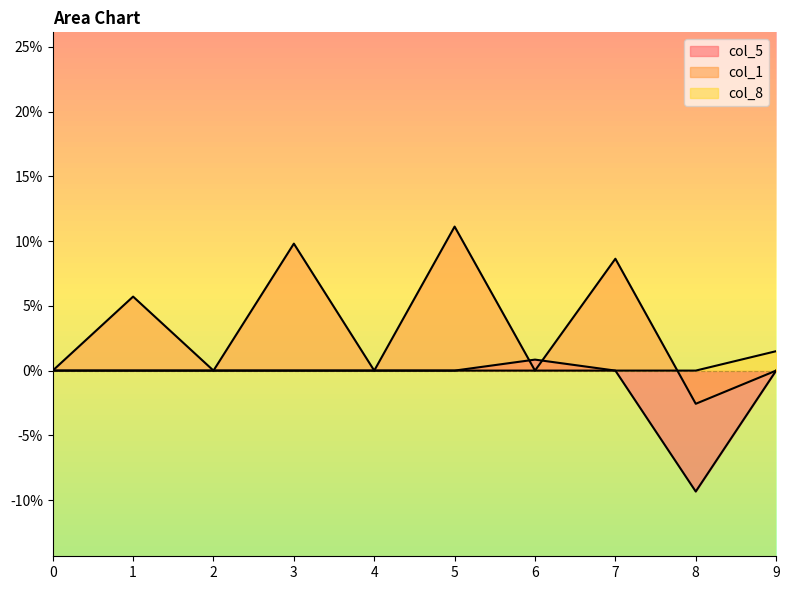

The col_8 series shows 0.0 at 2. True or false?

True